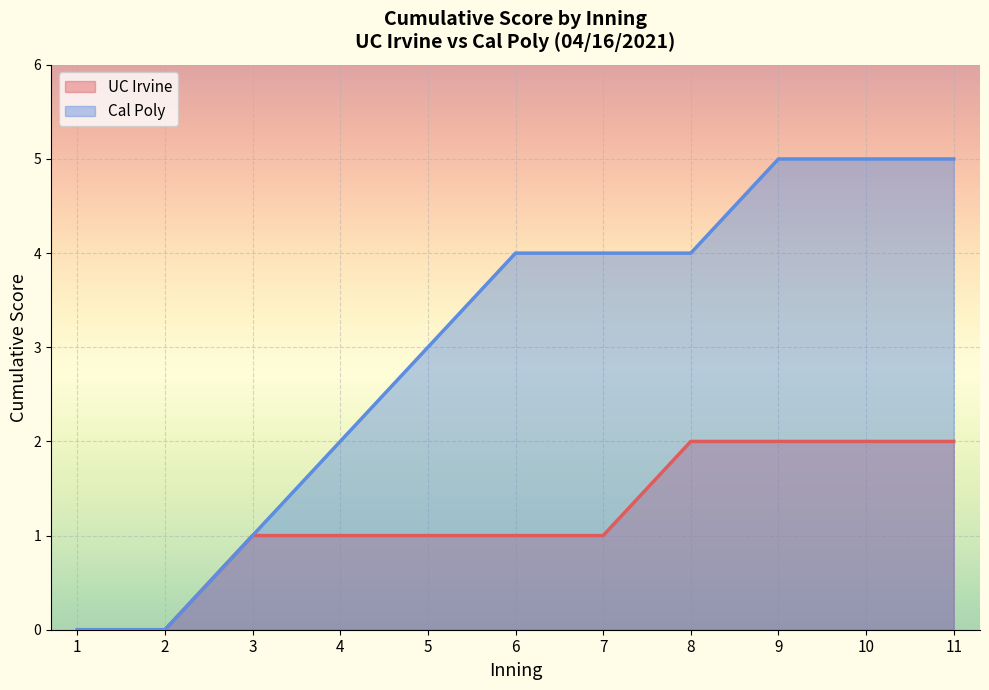

What is the total value across all series at 9?

7